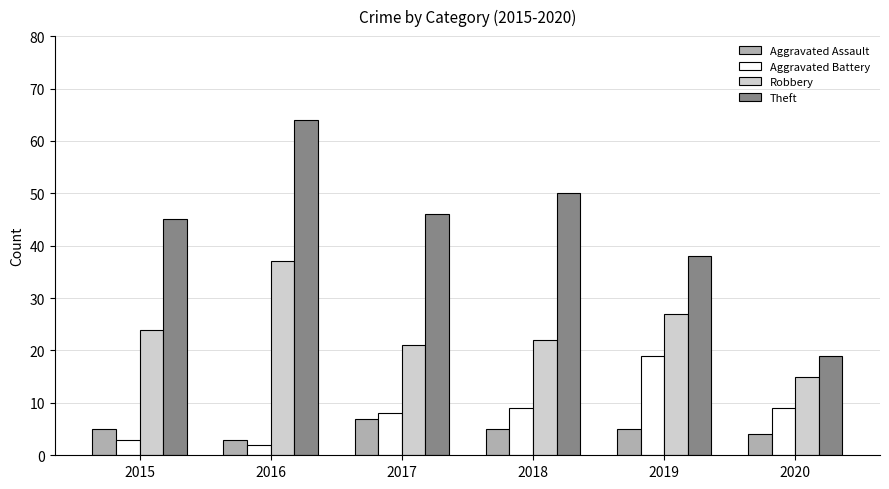

Reading left to right, extract all data points from this chart.

Aggravated Assault: 2015=5	2016=3	2017=7	2018=5	2019=5	2020=4
Aggravated Battery: 2015=3	2016=2	2017=8	2018=9	2019=19	2020=9
Robbery: 2015=24	2016=37	2017=21	2018=22	2019=27	2020=15
Theft: 2015=45	2016=64	2017=46	2018=50	2019=38	2020=19